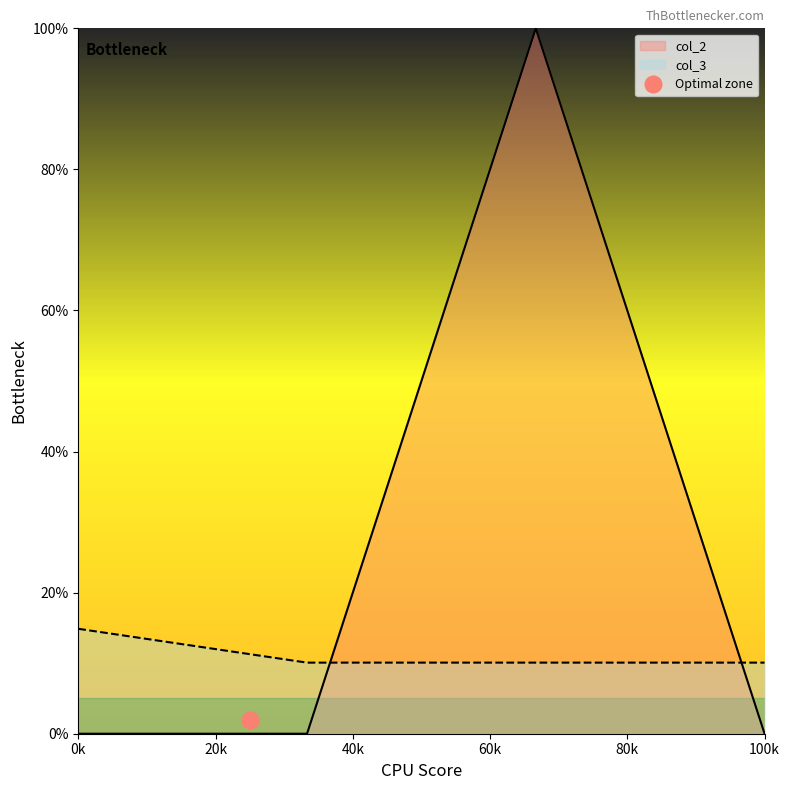

What is the sum of the col_3 values at 1 and 3?

0.2